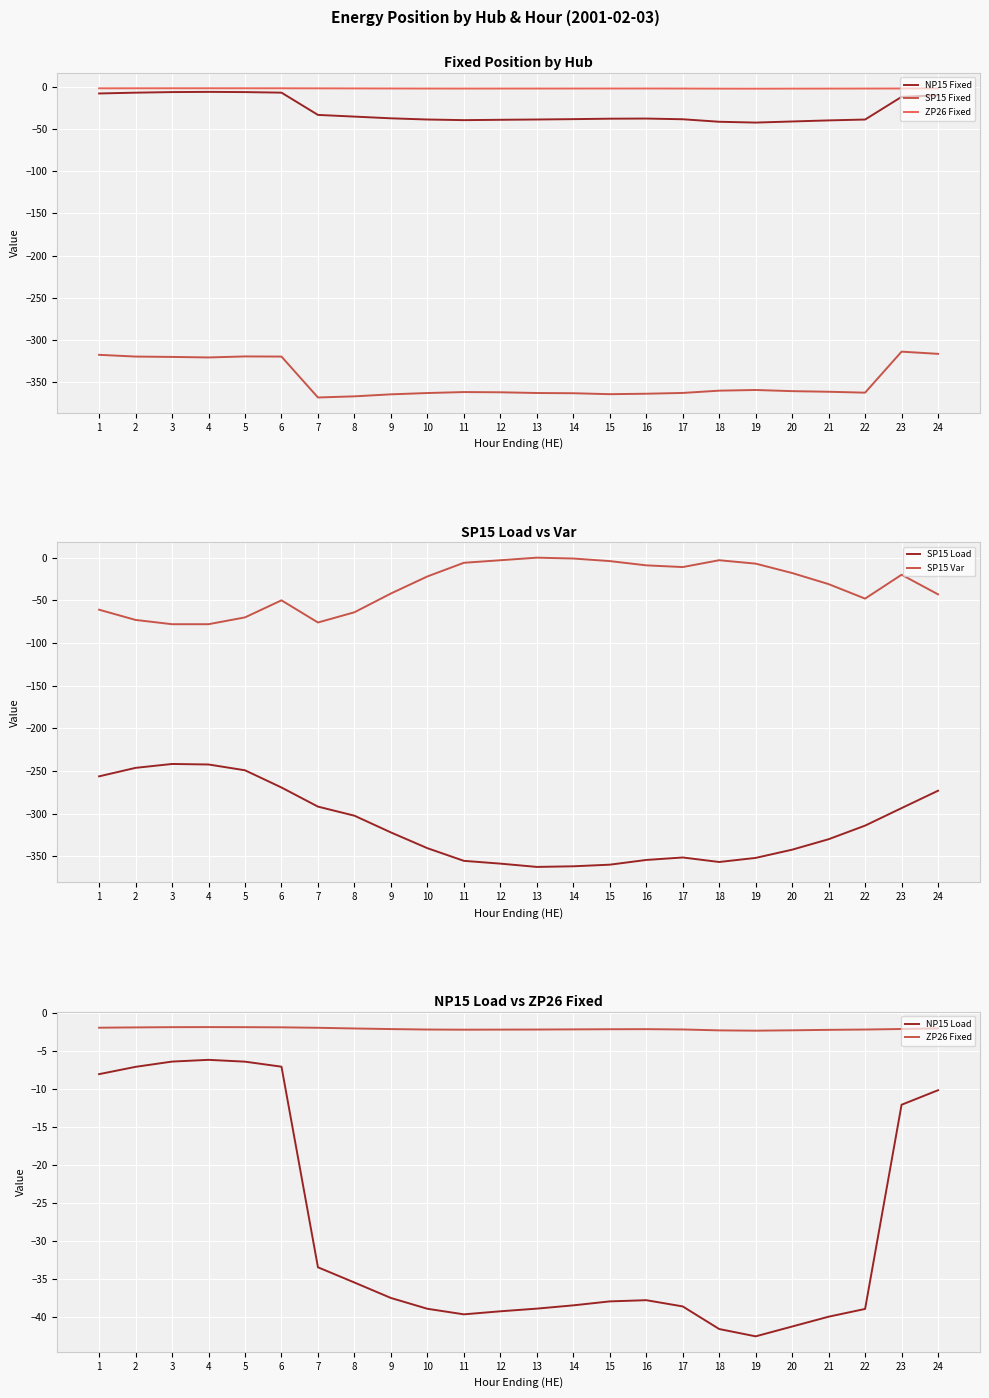

Which has a higher value, 10 or 2?

2